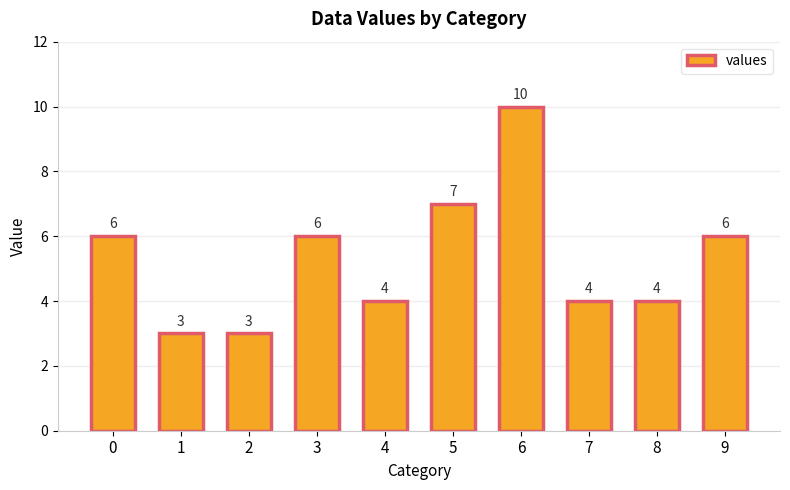

Reading left to right, what are all the values shown in this chart?

6	3	3	6	4	7	10	4	4	6